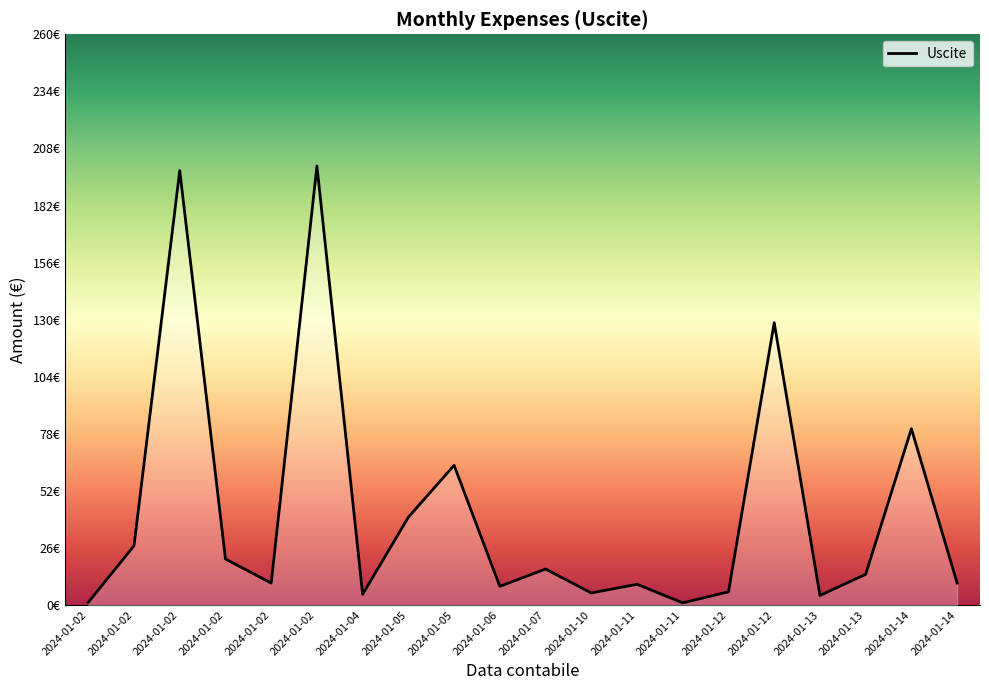

What is the difference between the second highest and second lowest values?

196.7